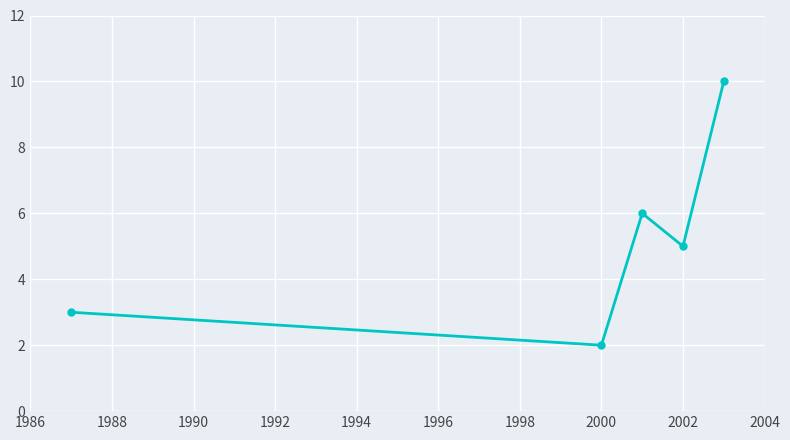

How many interior local valleys (lower than both neighbors) does the data have?

2